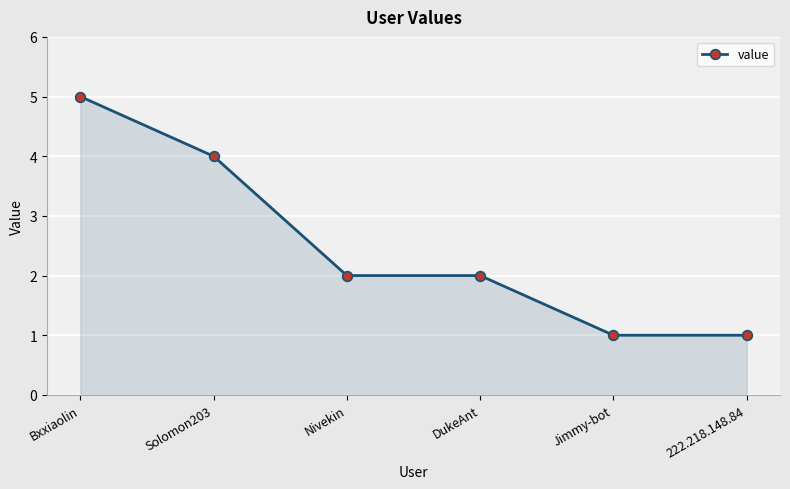

True or false: the data has more than 2 interior local peaks.

False